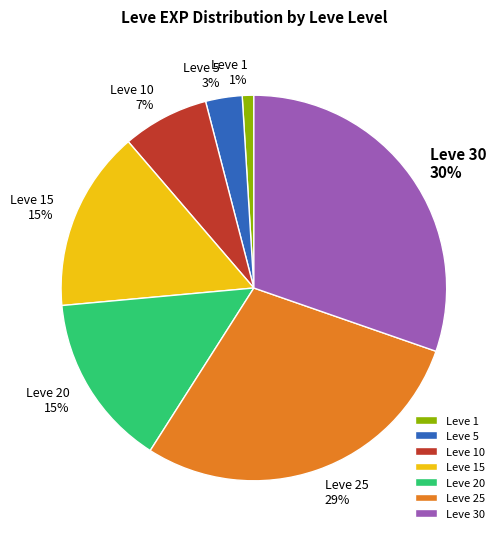

What is the largest slice in the pie chart?

Leve 30